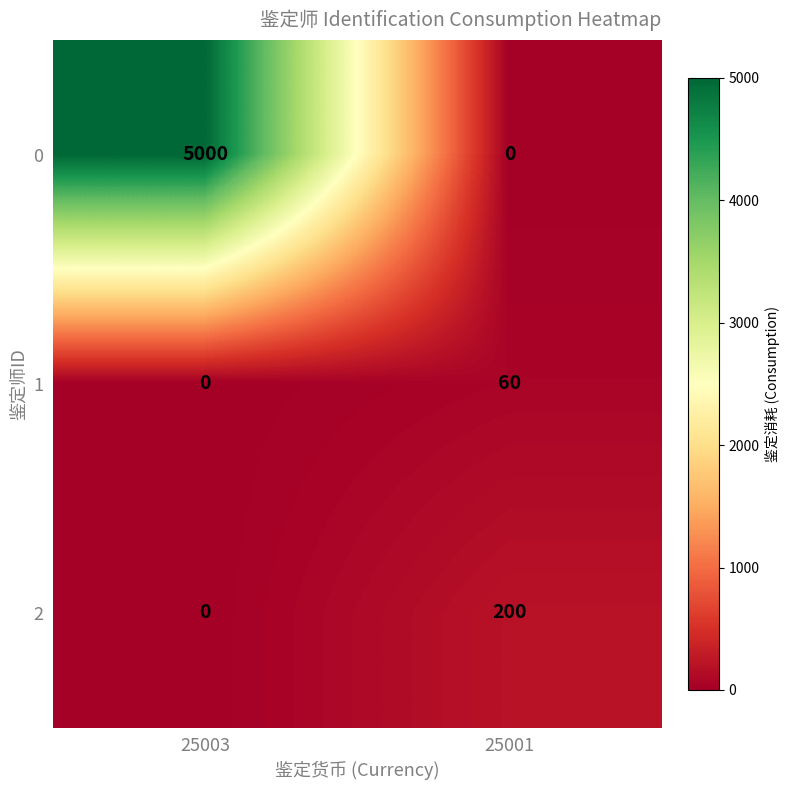

What is the difference between the maximum and minimum values in the 25003 series?

5000